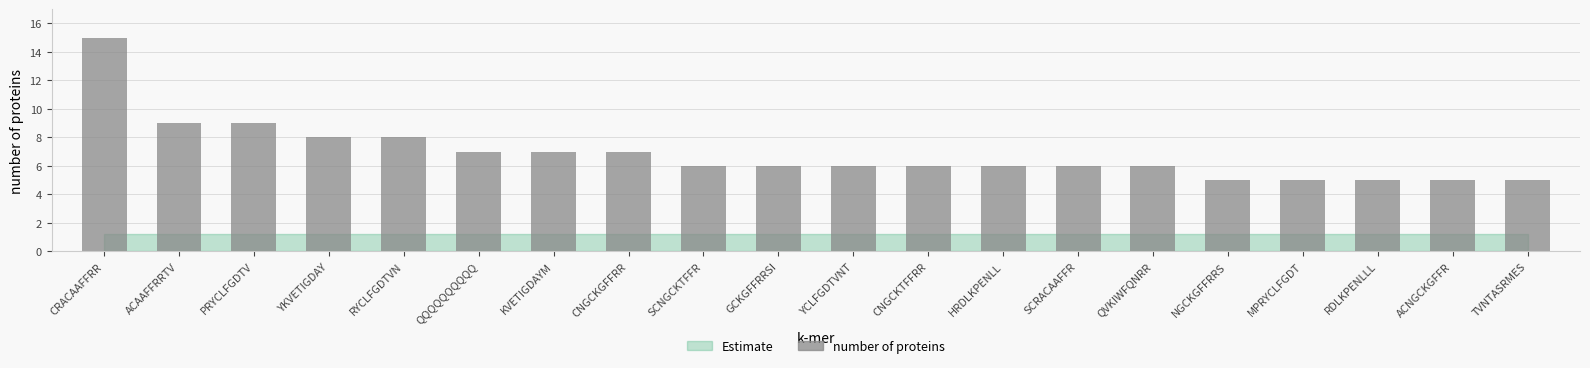

What is the difference between the maximum and minimum values?

10